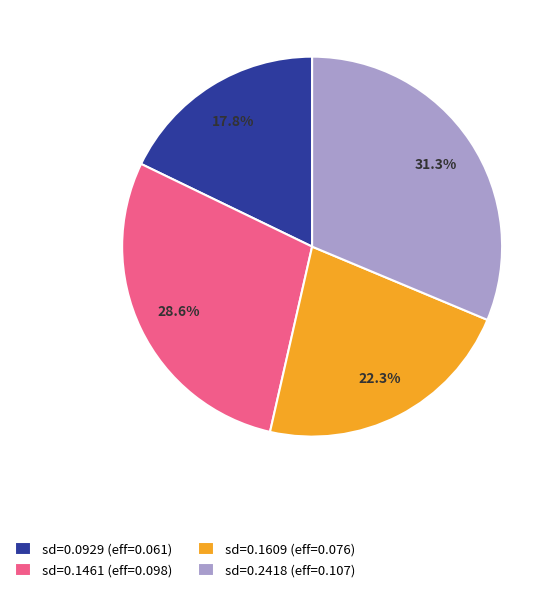

Which category has the biggest portion of the pie?

sd=0.2418 (eff=0.107)